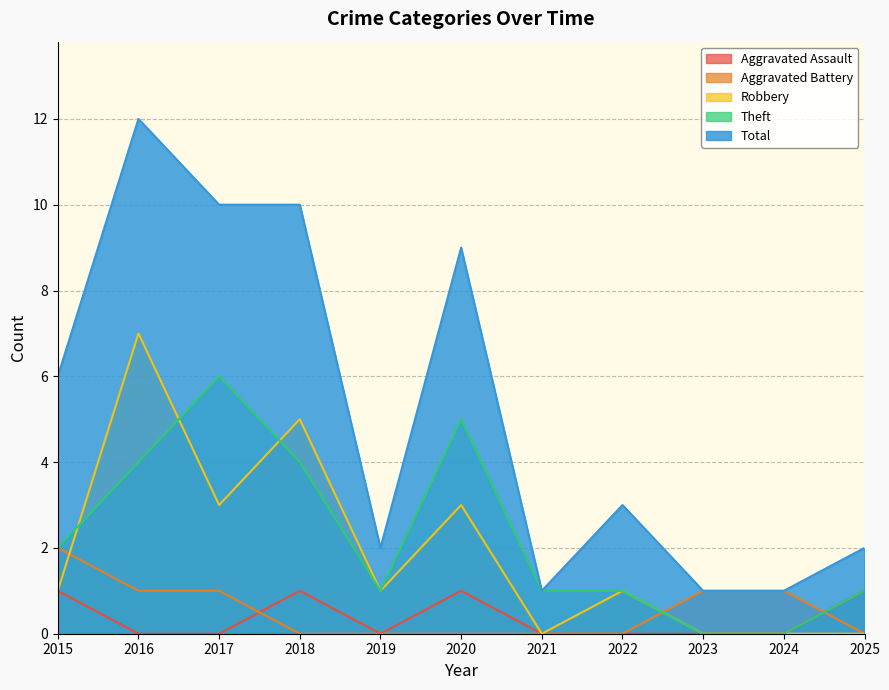

How many data points in Aggravated Battery are above 0?

5